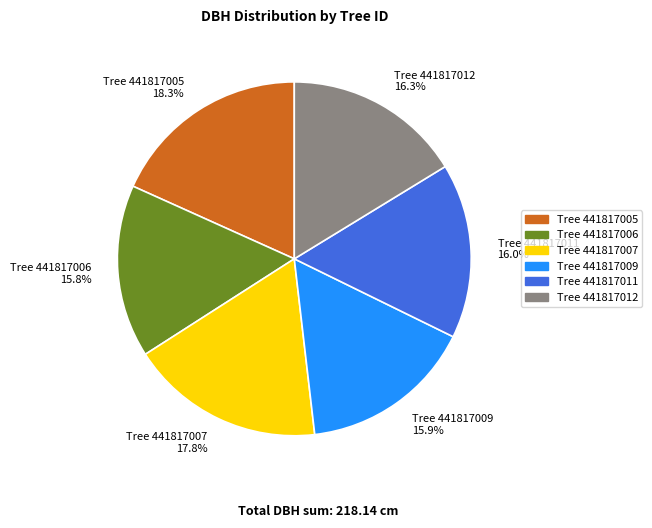

Do Tree 441817007 17.8% and Tree 441817005 18.3% together represent more than half of the pie?

No